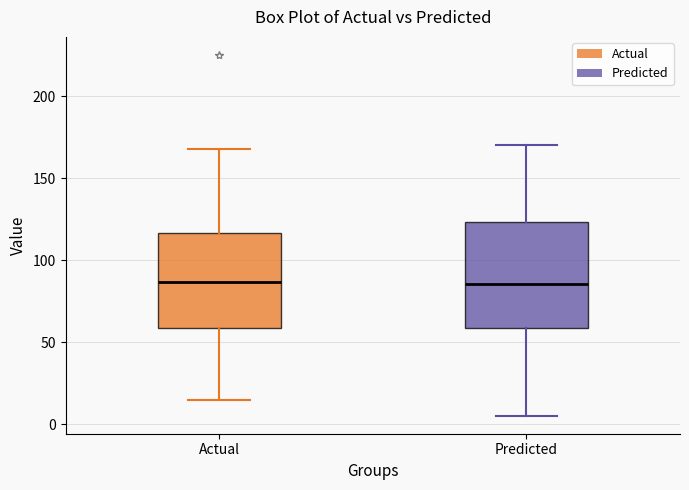

Reading left to right, read every box against the y-axis: the position of its median line, the range the box covers, and the ends of its whiskers. The values are not printed on the chart, so give them approximately, as read against the axis.

Actual: median 85, box 60 to 115, whiskers 15 to 170
Predicted: median 85, box 60 to 125, whiskers 5 to 170